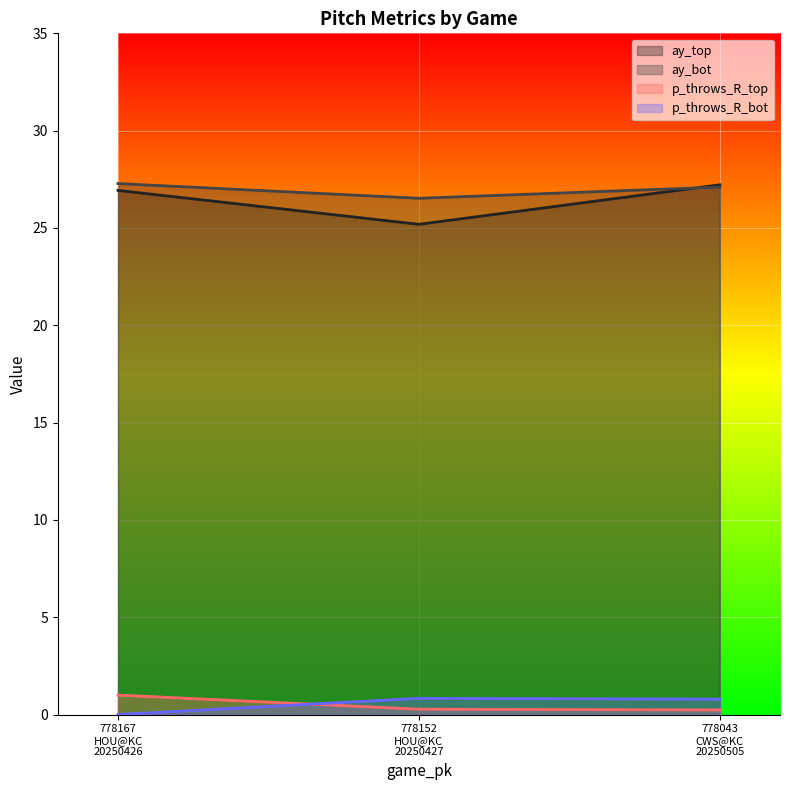

Rank the series by their maximum value, from highest to lowest.

ay_bot, ay_top, p_throws_R_top, p_throws_R_bot